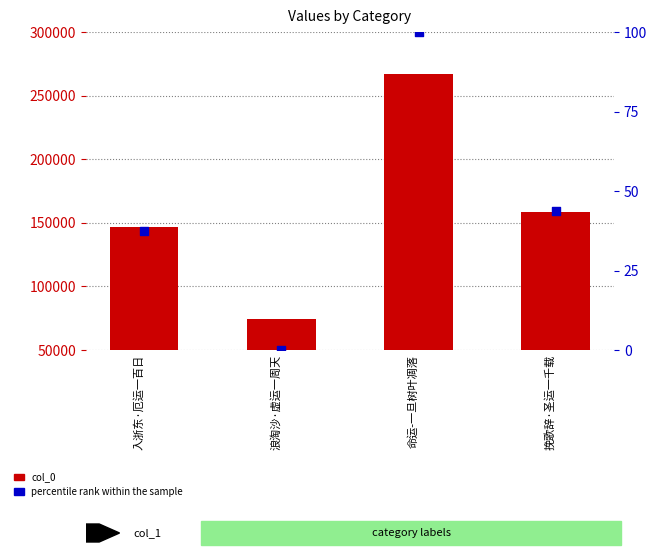

Which series contains the lowest Y value?

percentile rank within the sample